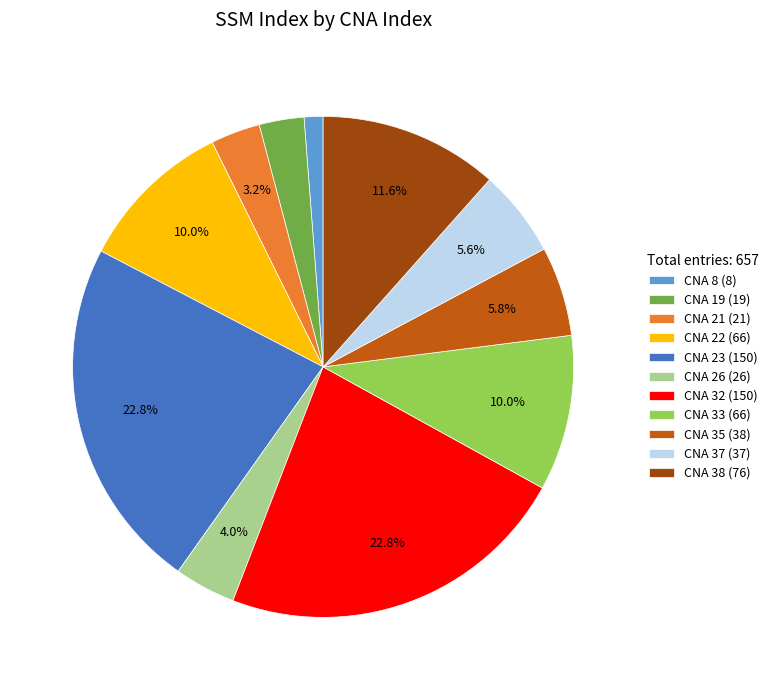

How much of the chart is everything except CNA 23 (150)?

77.2%